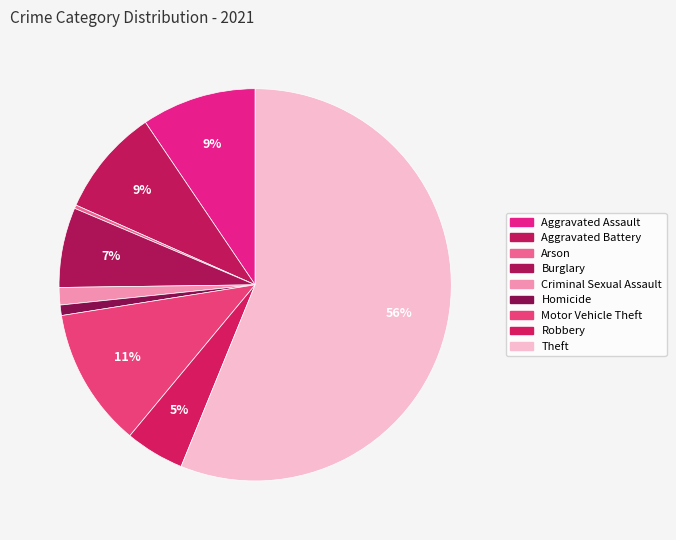

Rank the categories by value from lowest to highest.

Arson, Homicide, Criminal Sexual Assault, Robbery, Burglary, Aggravated Battery, Aggravated Assault, Motor Vehicle Theft, Theft